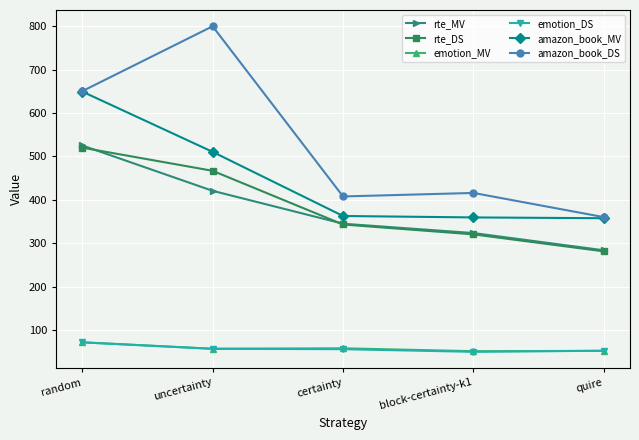

At which label does amazon_book_DS reach its minimum?

quire